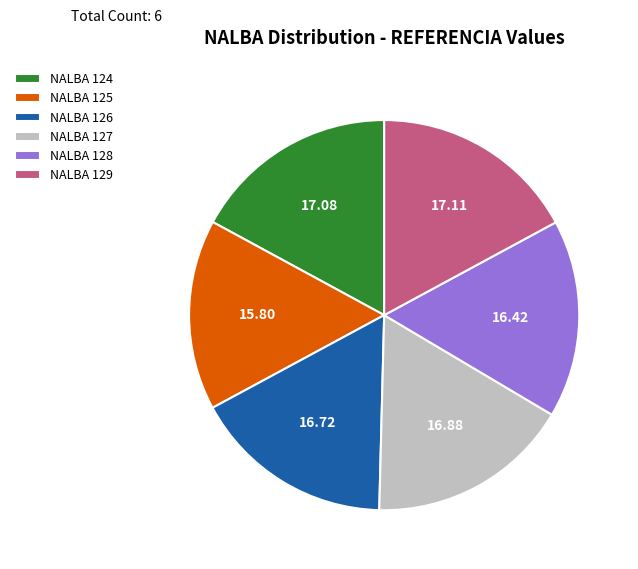

Is the sum of NALBA 129 and NALBA 125 greater than half?

No